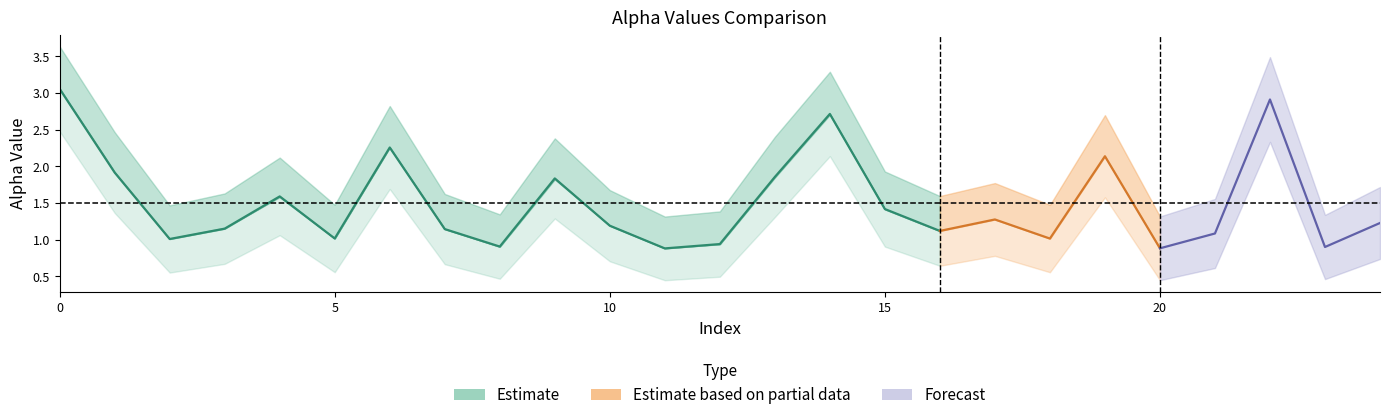

Is the value of alpha_max_vals at 12 greater than the value of alpha_r_vals at 18?

Yes